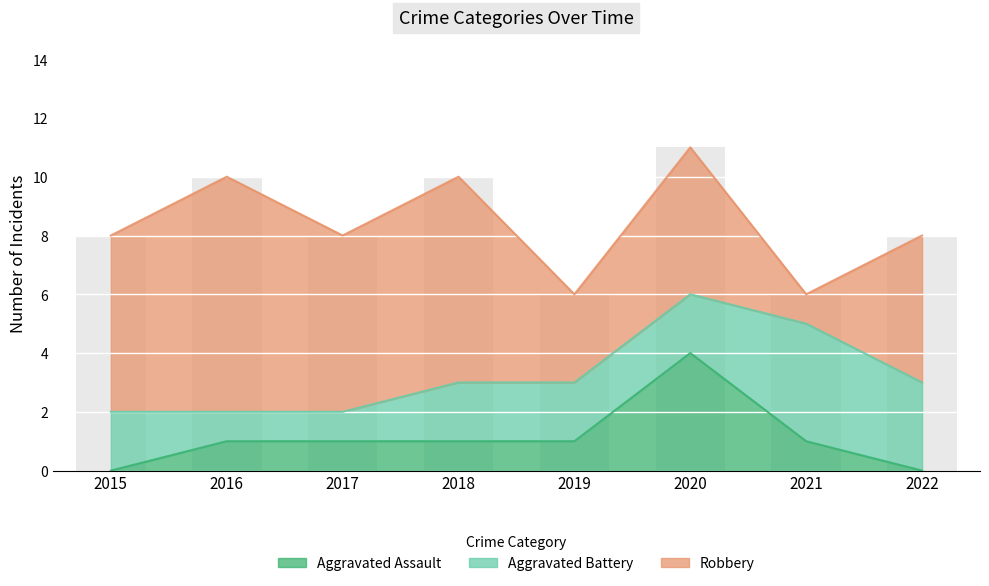

Is it true that Aggravated Battery equals 1 at 2016?

False